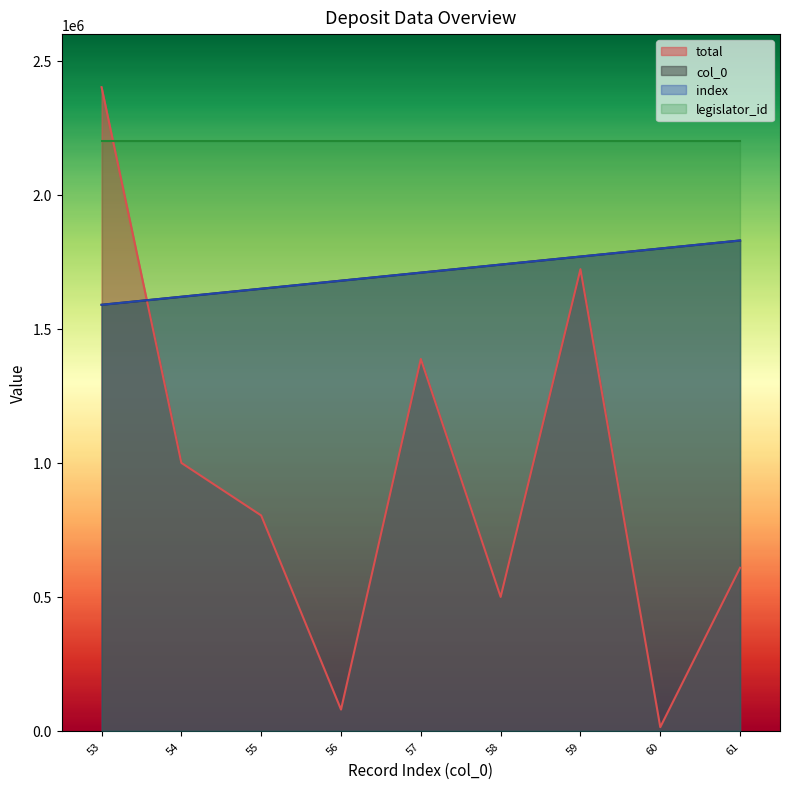

What is the average value of the index series?

1710000